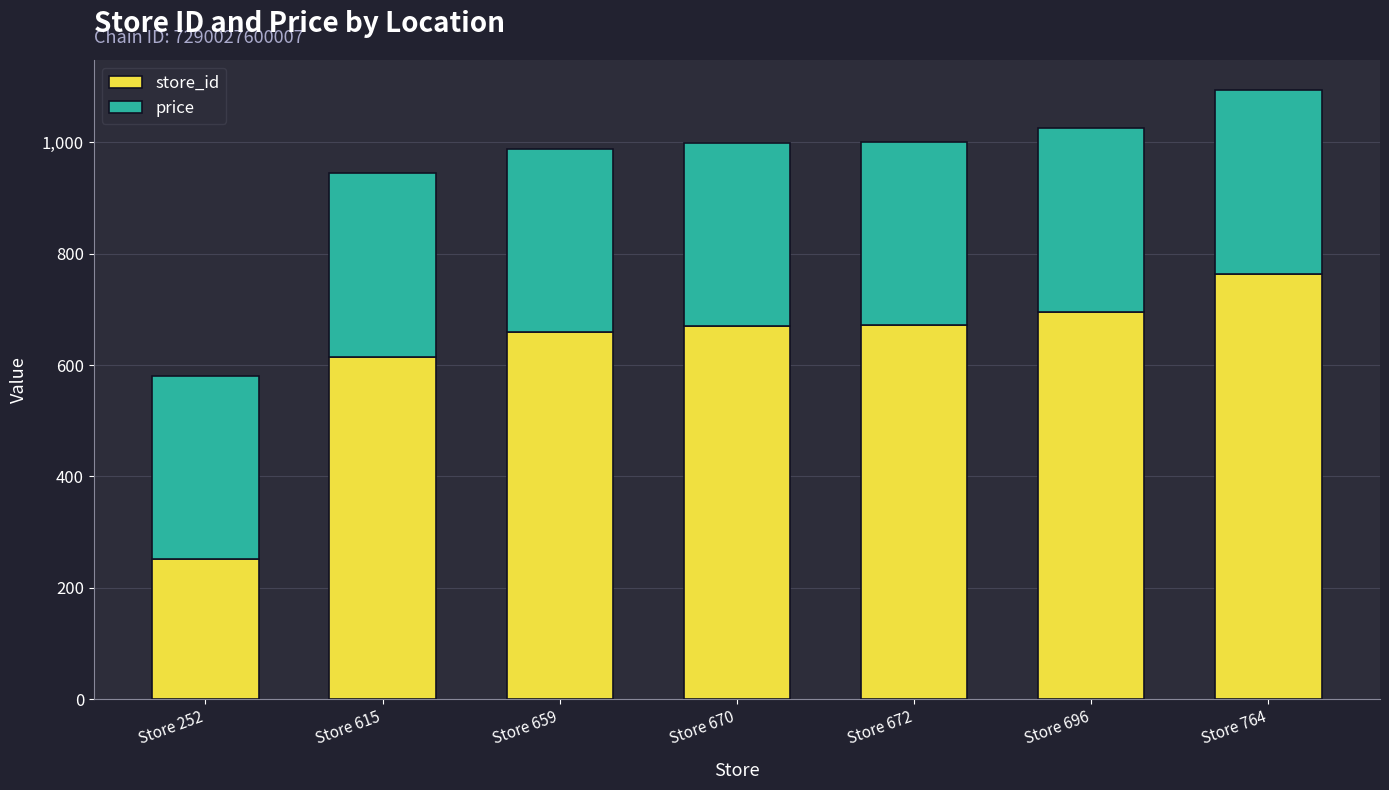

Is it true that store_id equals 670 at Store 670?

True